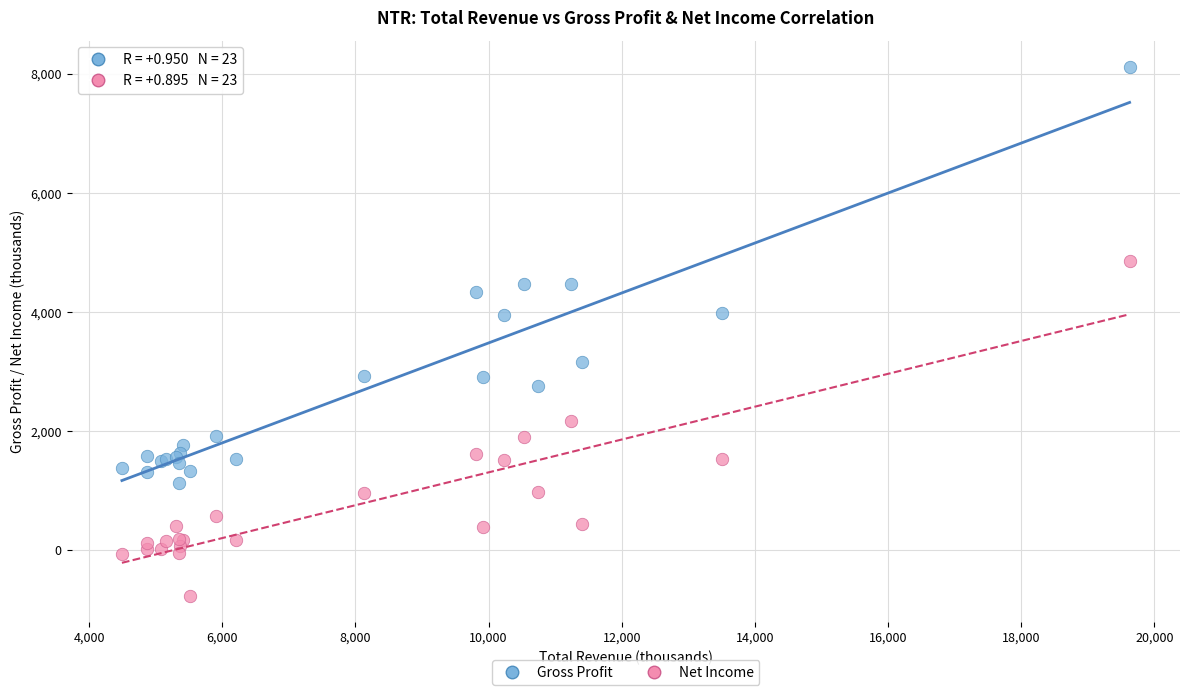

Which series has the largest Y range (max minus min)?

Gross Profit